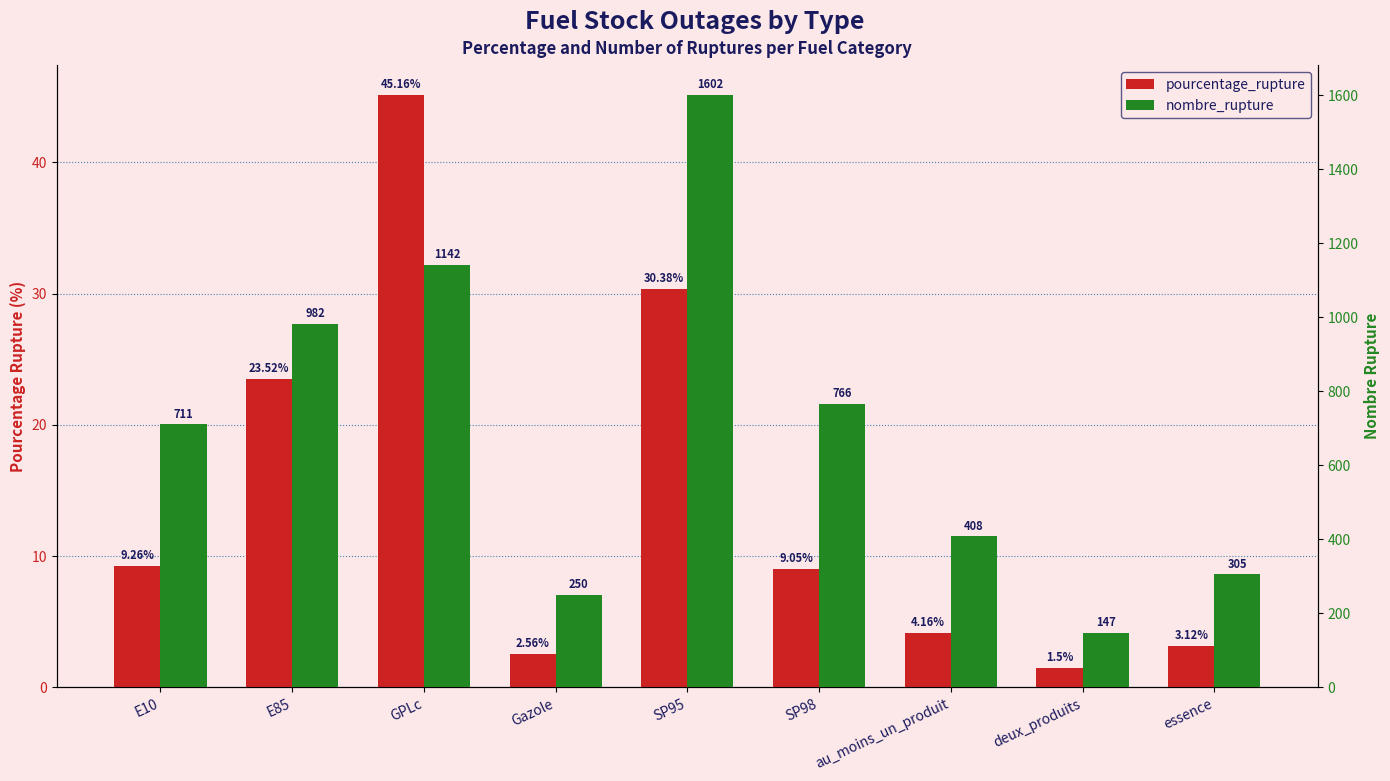

Where does the pourcentage_rupture series first go above 9?

E10